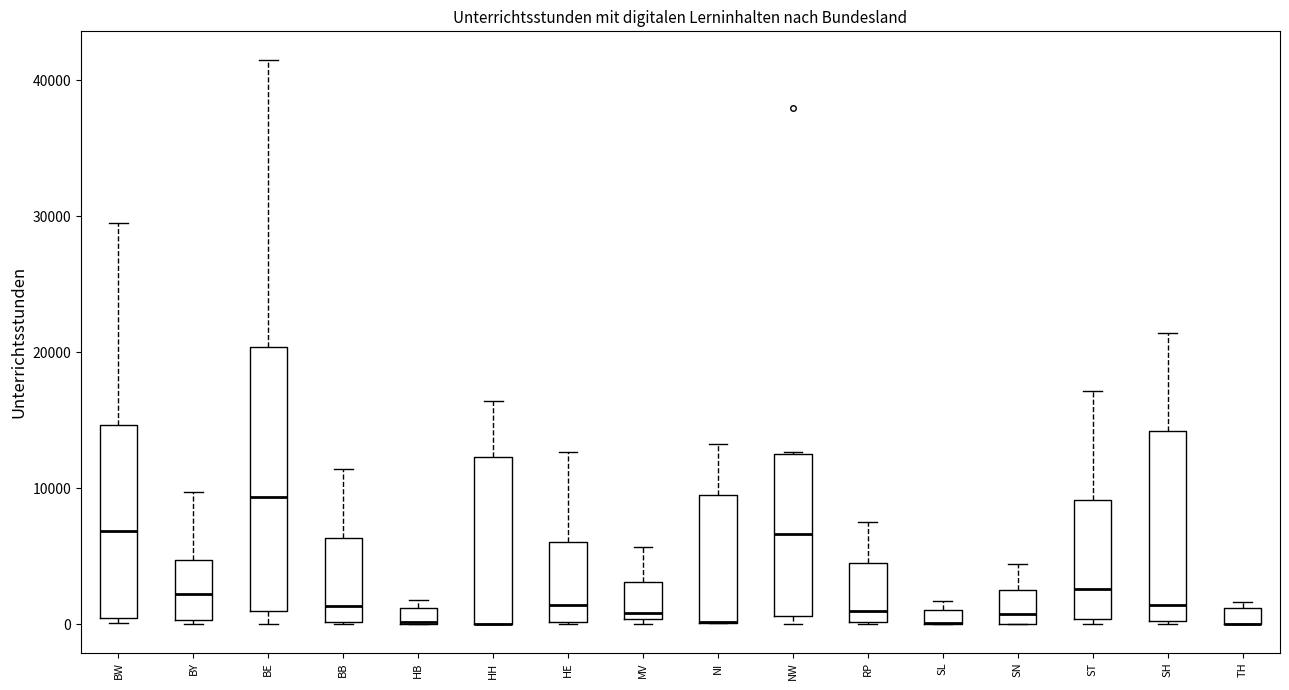

Where is the upper edge of the box for TH on the y-axis? The values are not printed on the chart, so give them approximately, as read against the axis.

1000